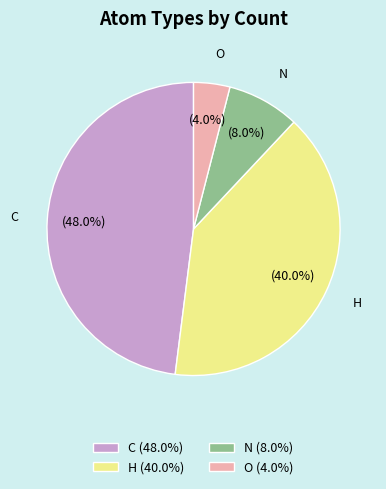

To the nearest percent, what percentage of the pie is C?

48%